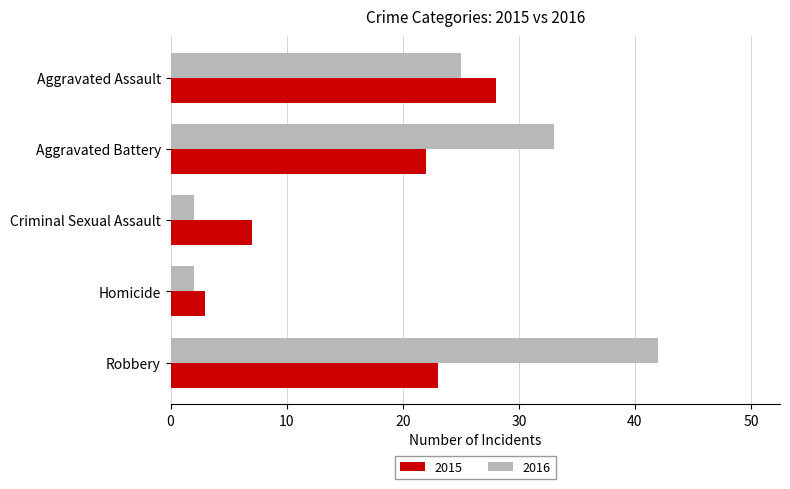

What value does the 2015 series have at Homicide?

3